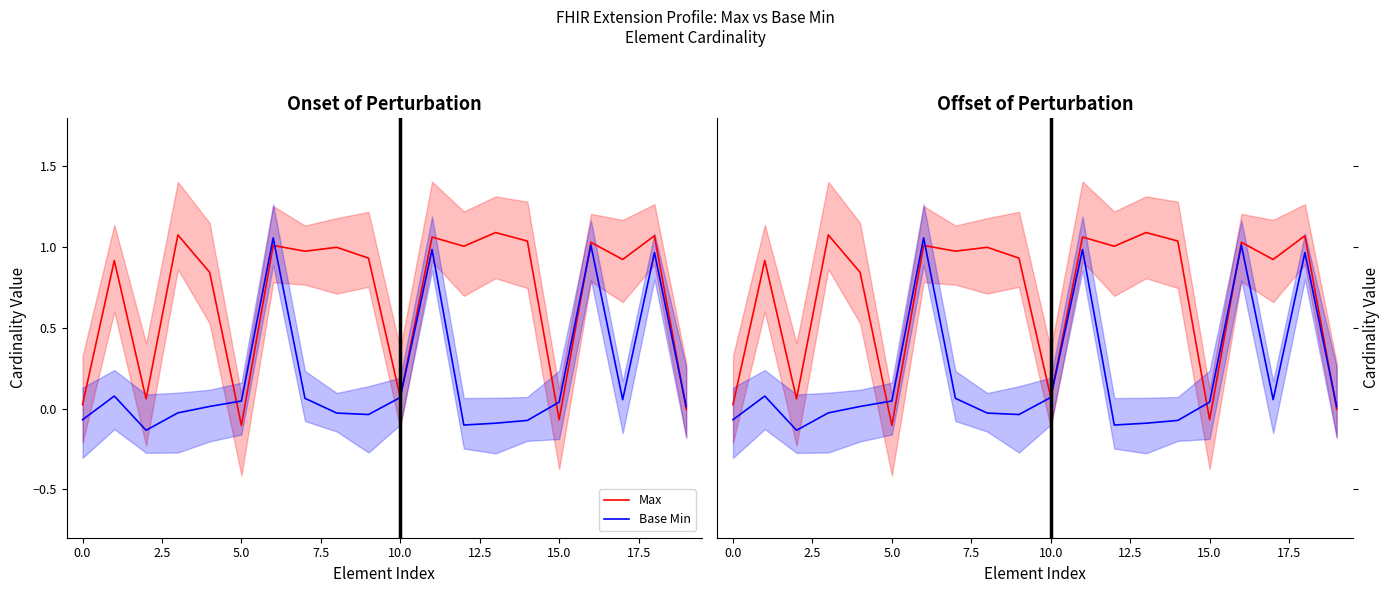

What are all the series names shown in the legend?

Max, Base Min